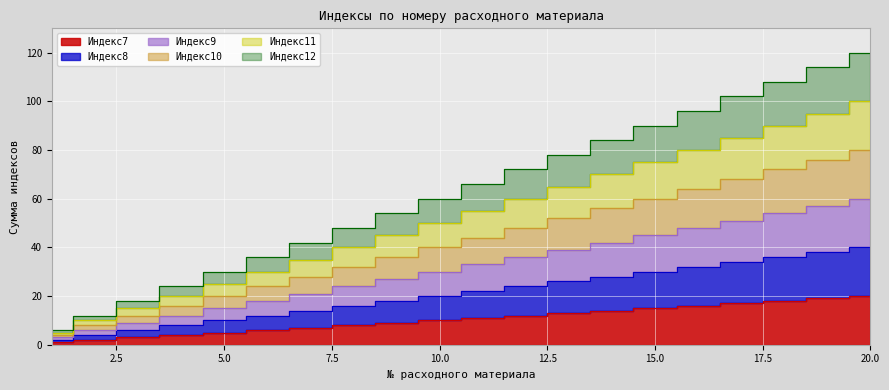

True or false: Индекс9 and Индекс11 intersect in this chart.

False